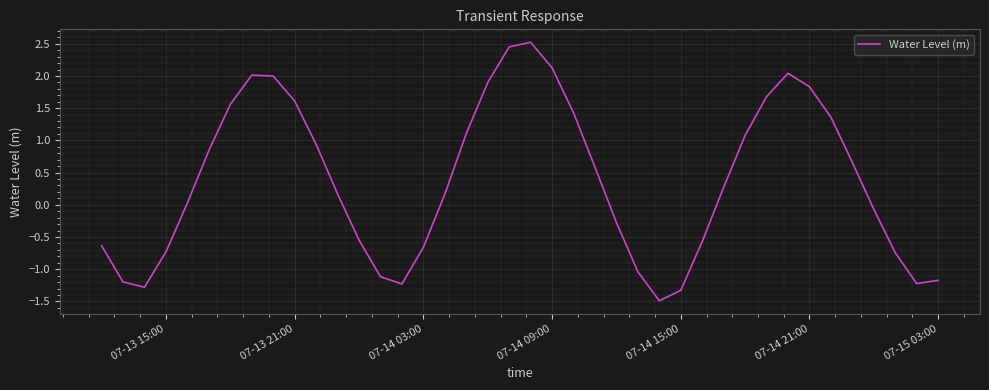

What is the minimum value shown in the chart?

-1.5